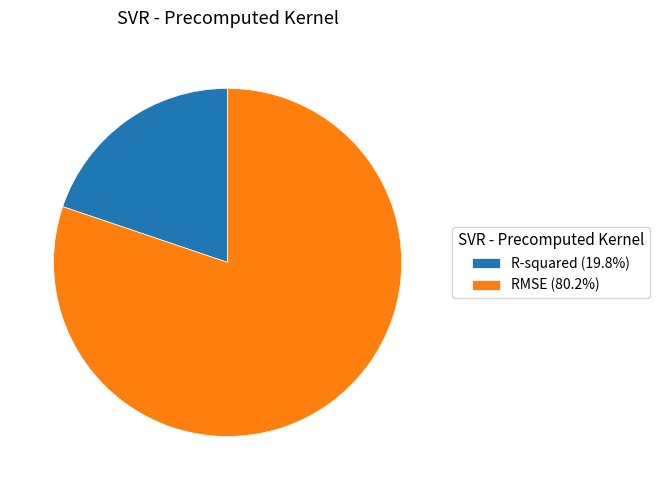

Which slice is the smallest?

R-squared